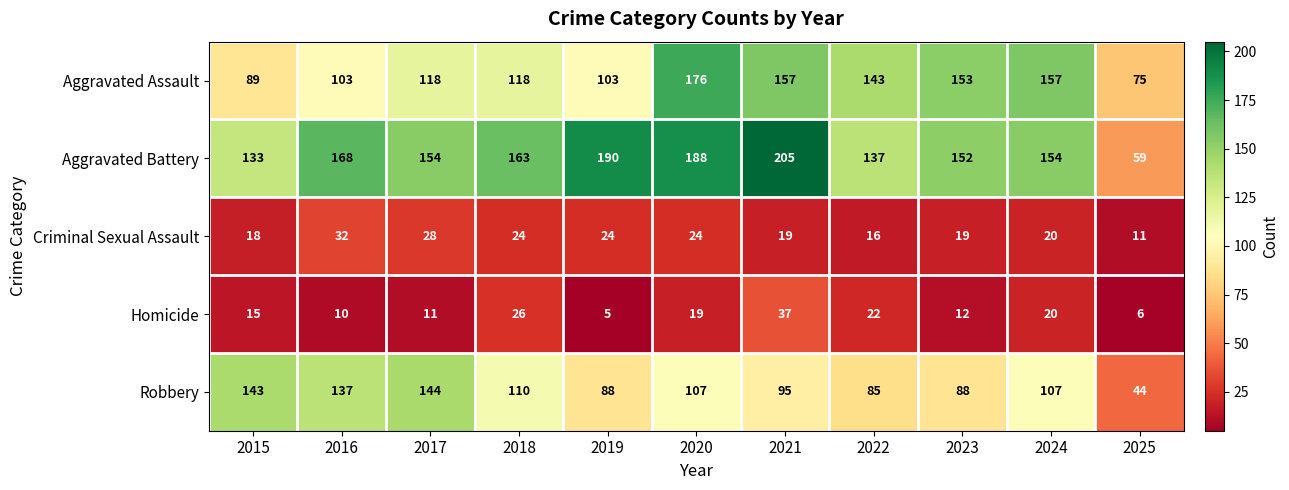

List the series in order of their peak value, lowest first.

Criminal Sexual Assault, Homicide, Robbery, Aggravated Assault, Aggravated Battery